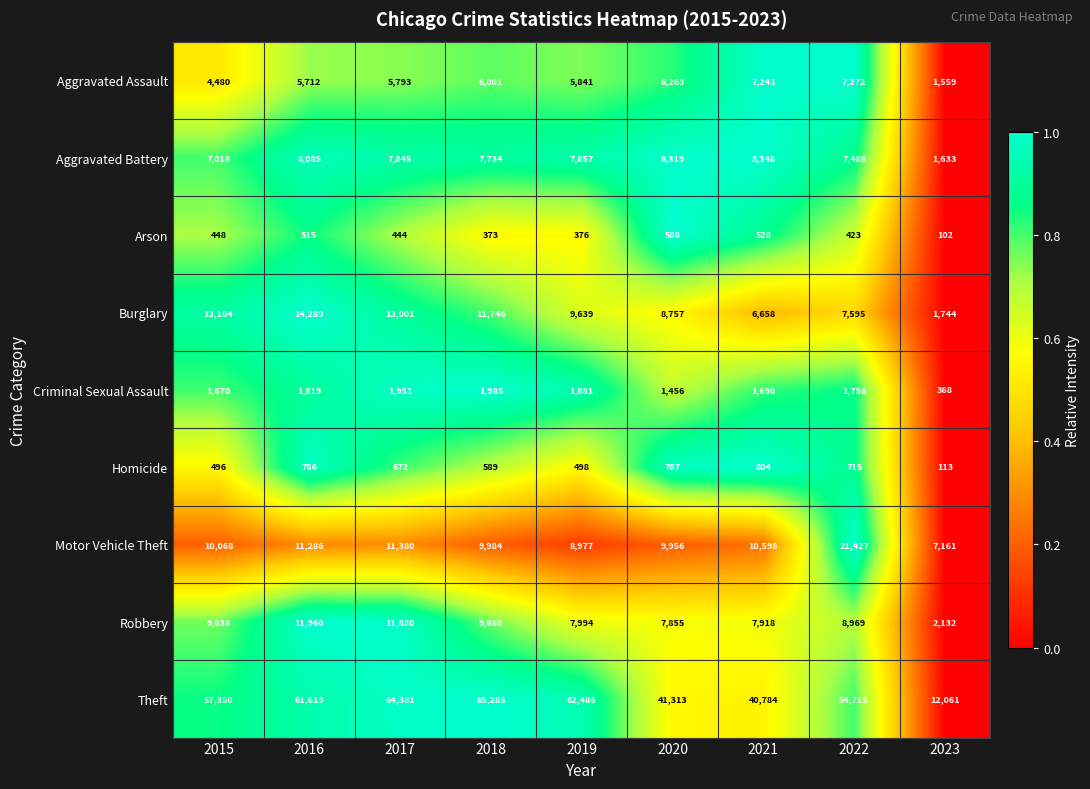

Where is Aggravated Battery nearest to the value 4990?

2015